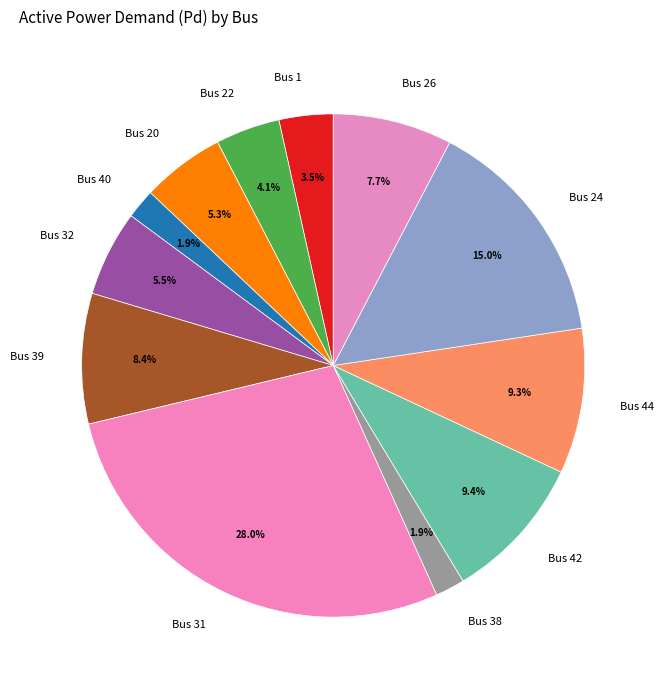

What is the total percentage of Bus 39 and Bus 22?

12.5%